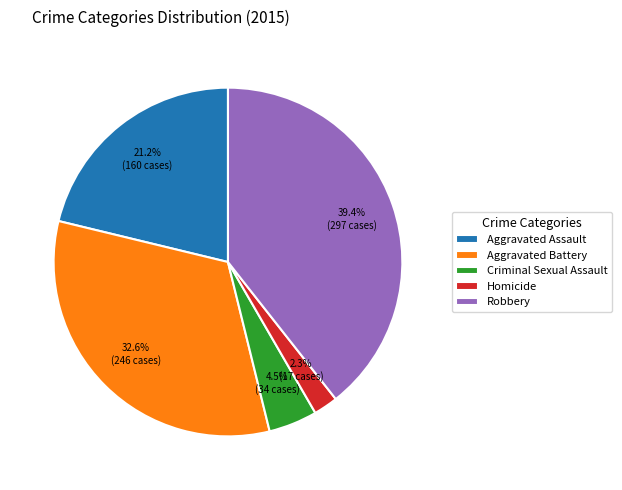

Count the number of slices in the pie.

5